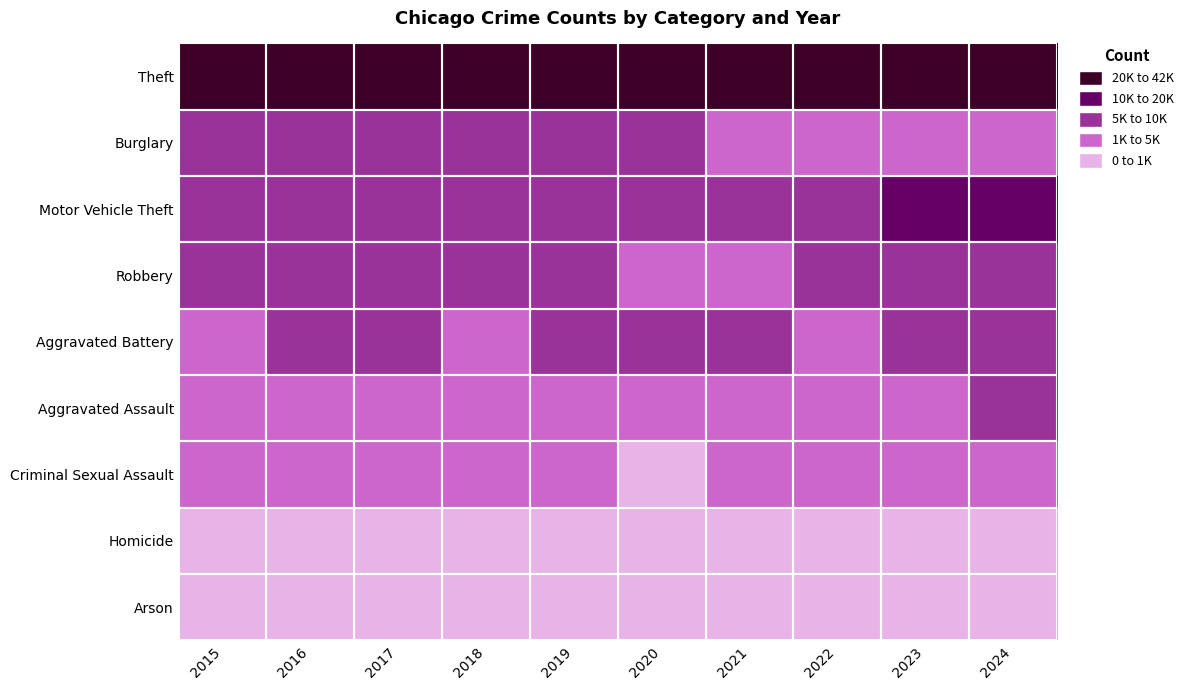

Reading right to left, extract all data points from this chart.

Theft: 2024=37915	2023=35922	2022=33821	2021=23776	2020=27202	2019=39574	2018=41213	2017=40666	2016=38218	2015=35814
Burglary: 2024=4878	2023=4704	2022=4675	2021=3618	2020=6105	2019=6020	2018=7451	2017=8382	2016=8480	2015=7765
Motor Vehicle Theft: 2024=14313	2023=19172	2022=9549	2021=5984	2020=5926	2019=5874	2018=6285	2017=7201	2016=6867	2015=6297
Robbery: 2024=5907	2023=6357	2022=5222	2021=4426	2020=4816	2019=5006	2018=6166	2017=7214	2016=7134	2015=5624
Aggravated Battery: 2024=5267	2023=5139	2022=4811	2021=5274	2020=5319	2019=5139	2018=4990	2017=5148	2016=5253	2015=4556
Aggravated Assault: 2024=5125	2023=4859	2022=4601	2021=4520	2020=3978	2019=3857	2018=3915	2017=3768	2016=3638	2015=2886
Criminal Sexual Assault: 2024=1099	2023=1197	2022=1183	2021=1102	2020=995	2019=1252	2018=1308	2017=1302	2016=1225	2015=1134
Homicide: 2024=377	2023=418	2022=449	2021=522	2020=495	2019=318	2018=372	2017=459	2016=467	2015=309
Arson: 2024=307	2023=319	2022=254	2021=332	2020=366	2019=233	2018=241	2017=295	2016=335	2015=278